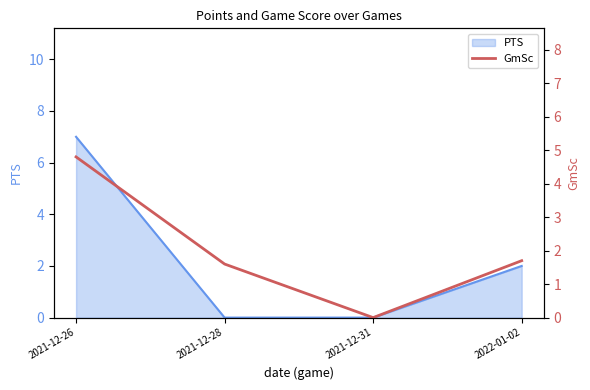

The PTS series shows 0 at 2021-12-28. True or false?

True